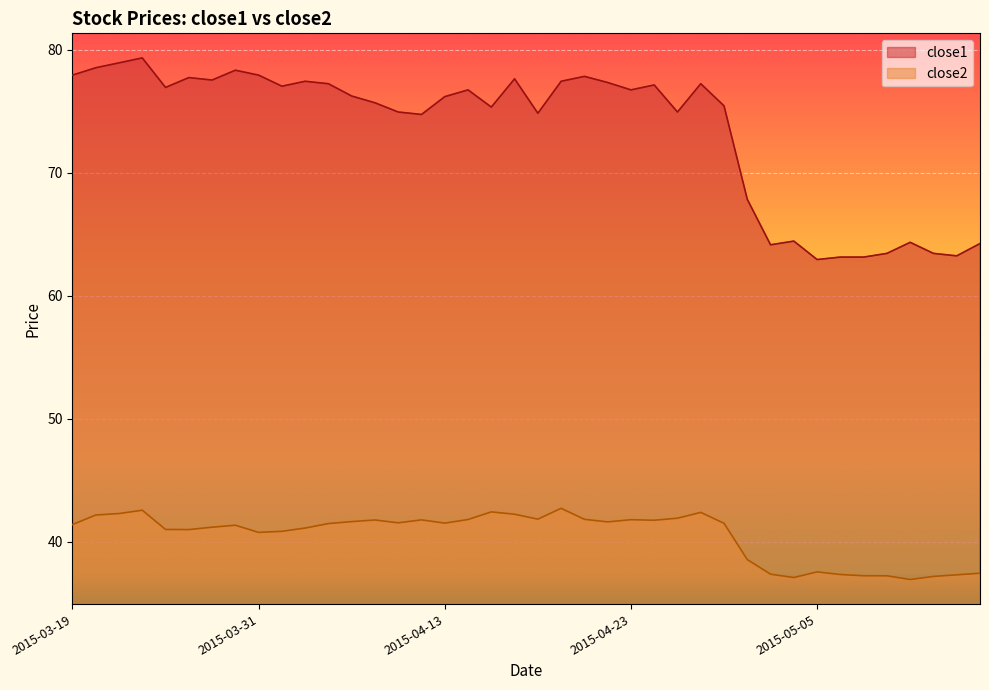

What is the label of the 27th point from the right?

2015-04-08